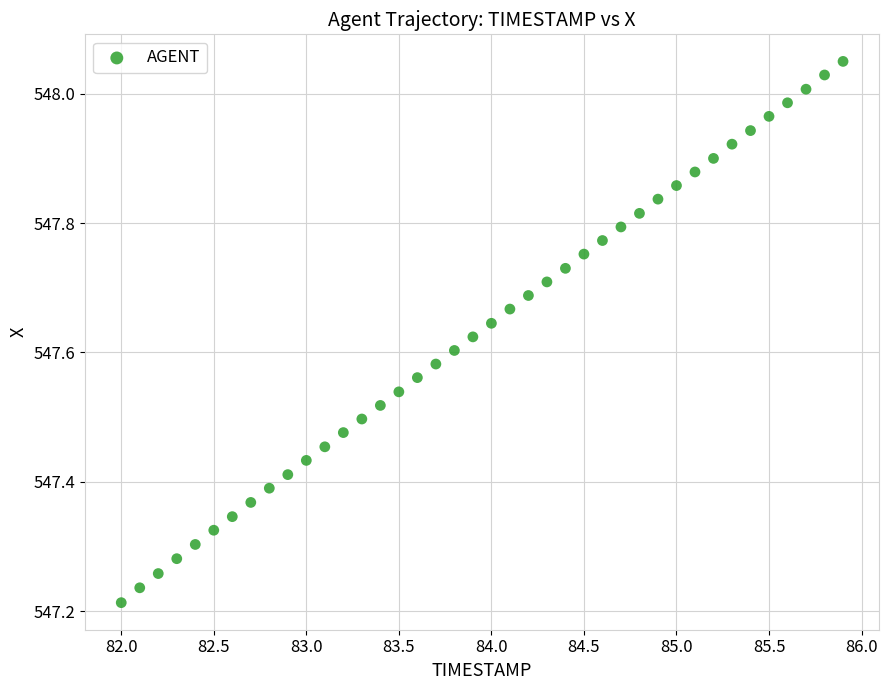

What is the range of X values (max minus min)?

3.9